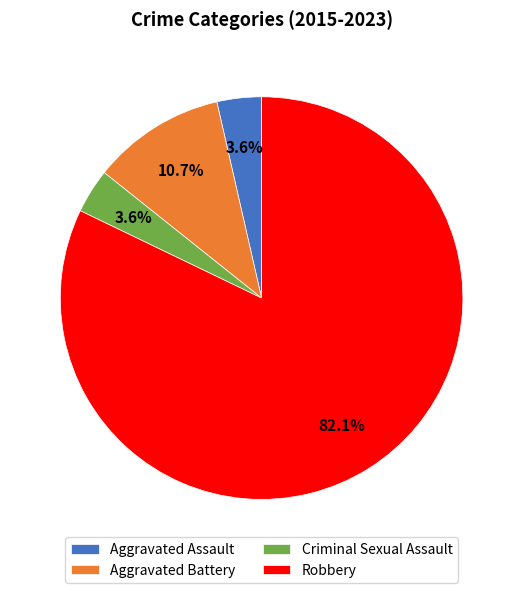

What percentage is the Aggravated Battery slice, to the nearest percent?

11%